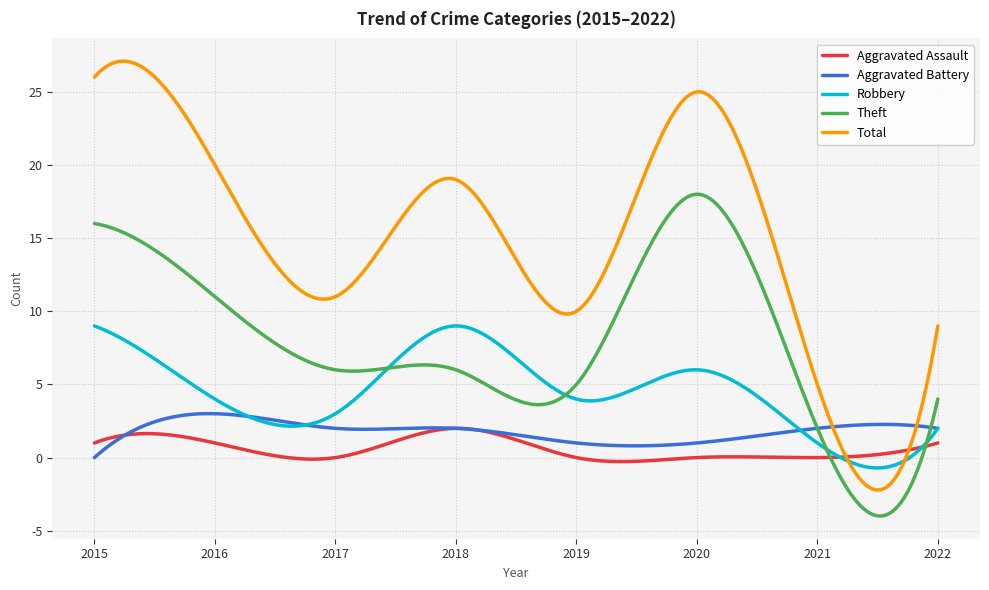

Which series has the widest spread of values?

Total